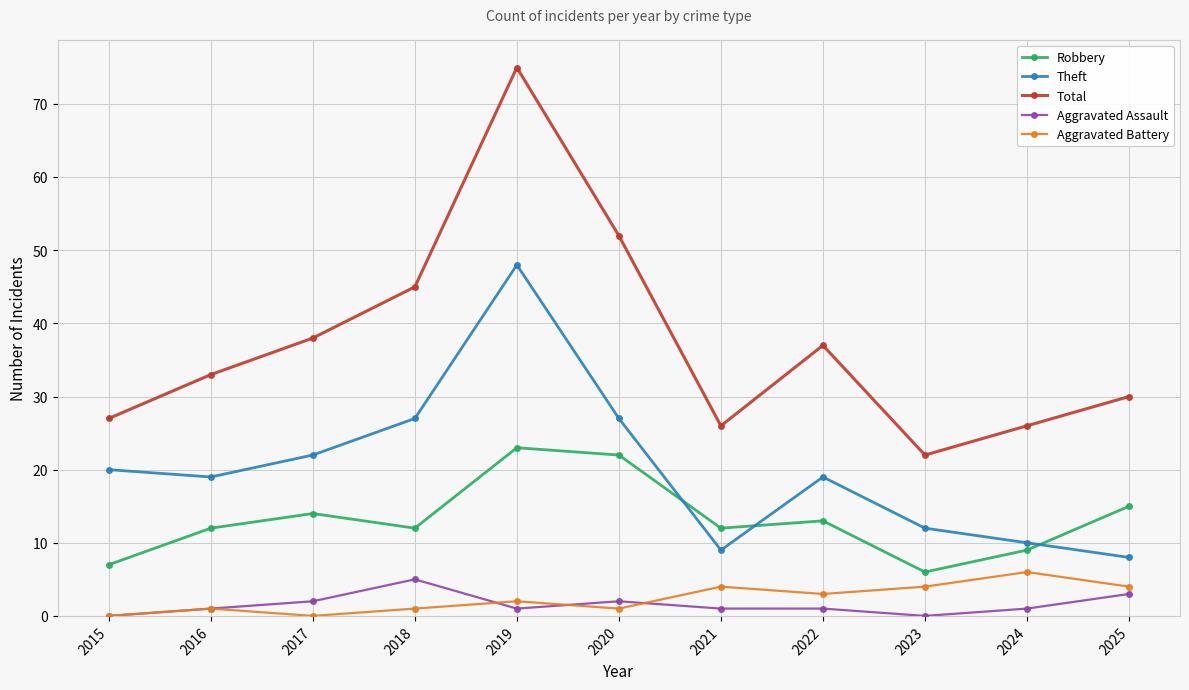

What is the sum of all Robbery values?

145